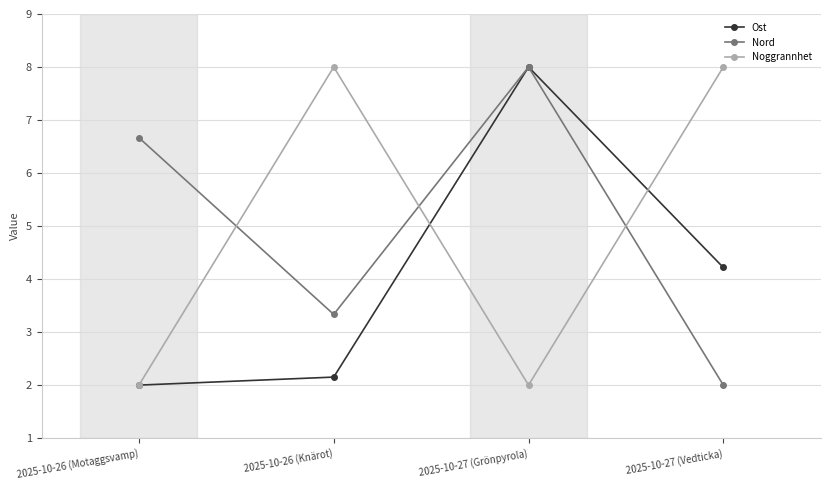

Where is Ost nearest to the value 5?

2025-10-27 (Vedticka)